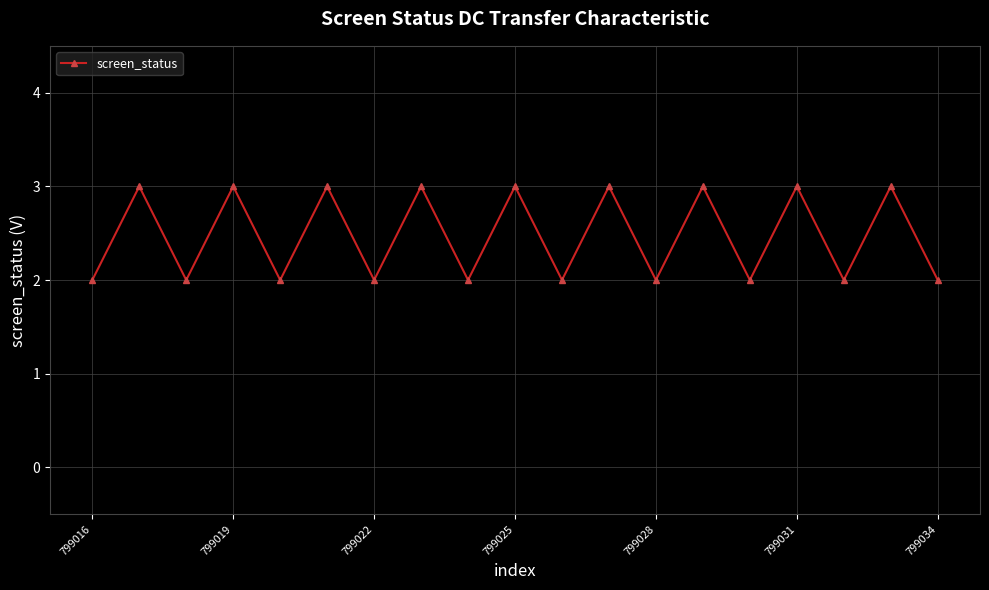

Reading left to right, transcribe all the data shown in this chart.

2	3	2	3	2	3	2	3	2	3	2	3	2	3	2	3	2	3	2